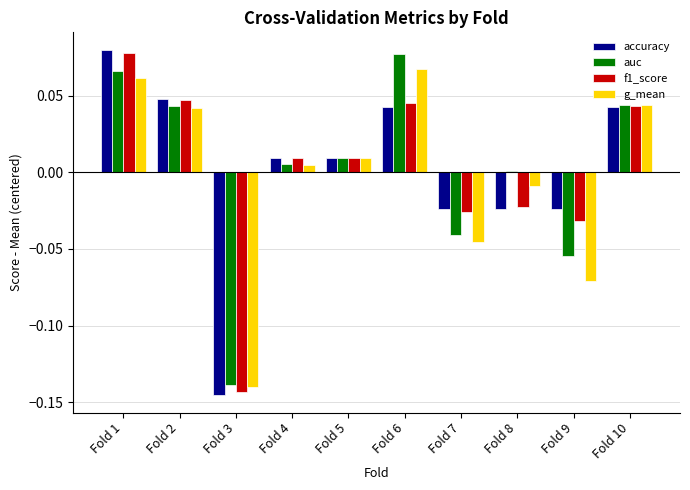

Which category has the lowest value in the accuracy series?

Fold 3